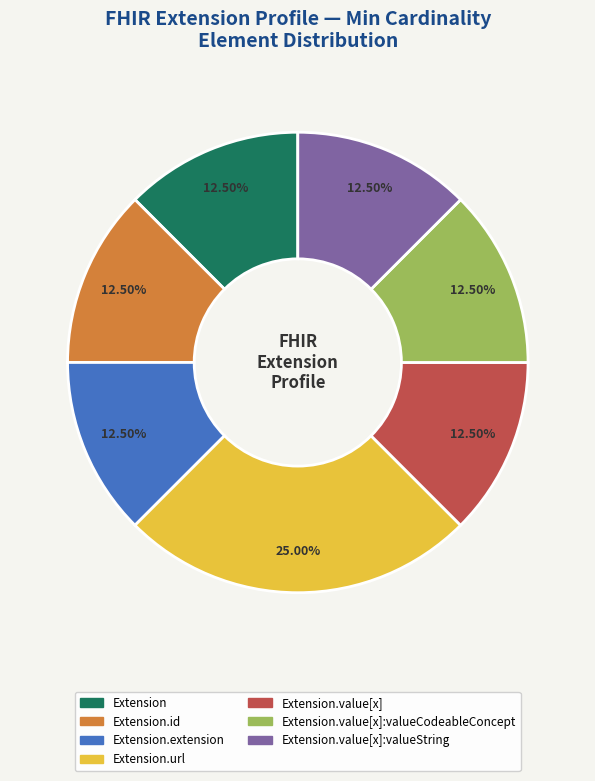

Does any single category account for the majority?

No